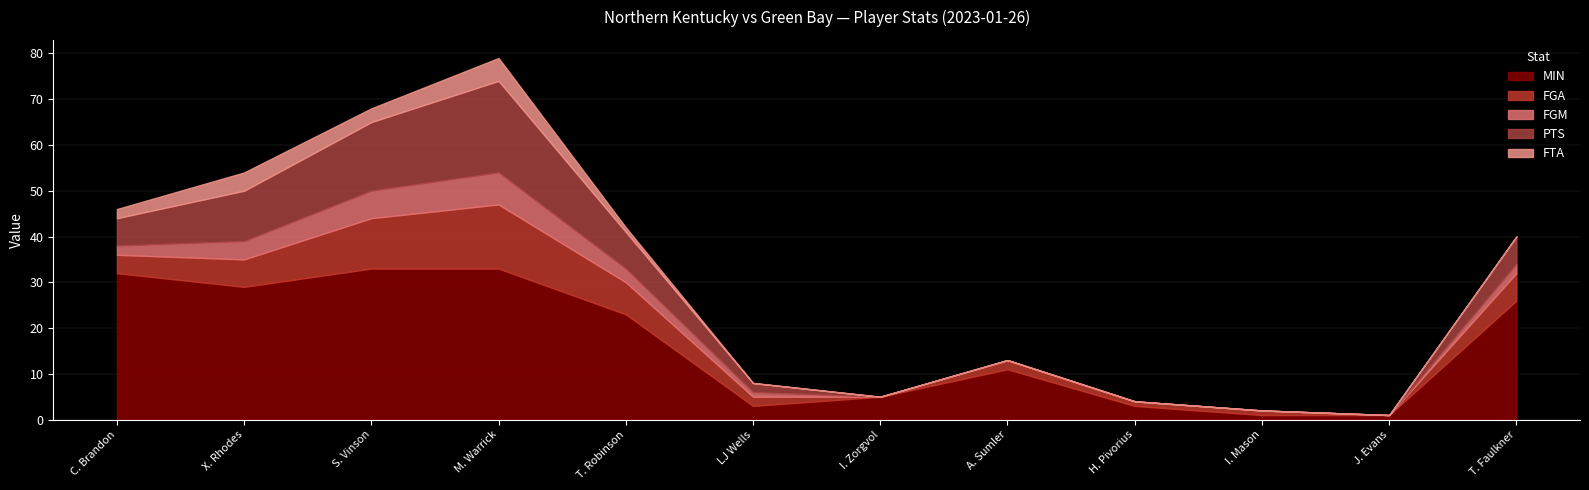

What is the difference between the maximum and minimum values in the PTS series?

20